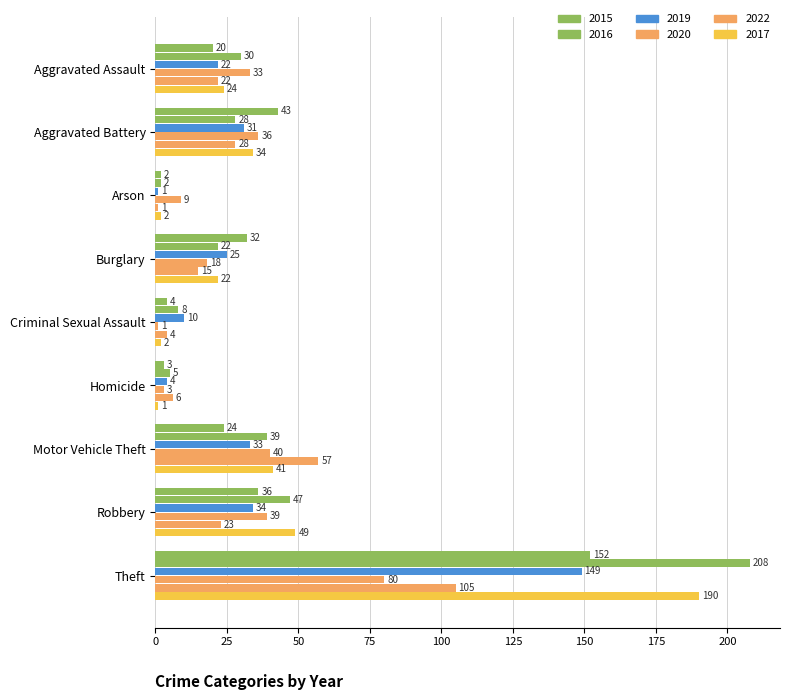

Where does the 2019 series first go above 25?

Aggravated Battery